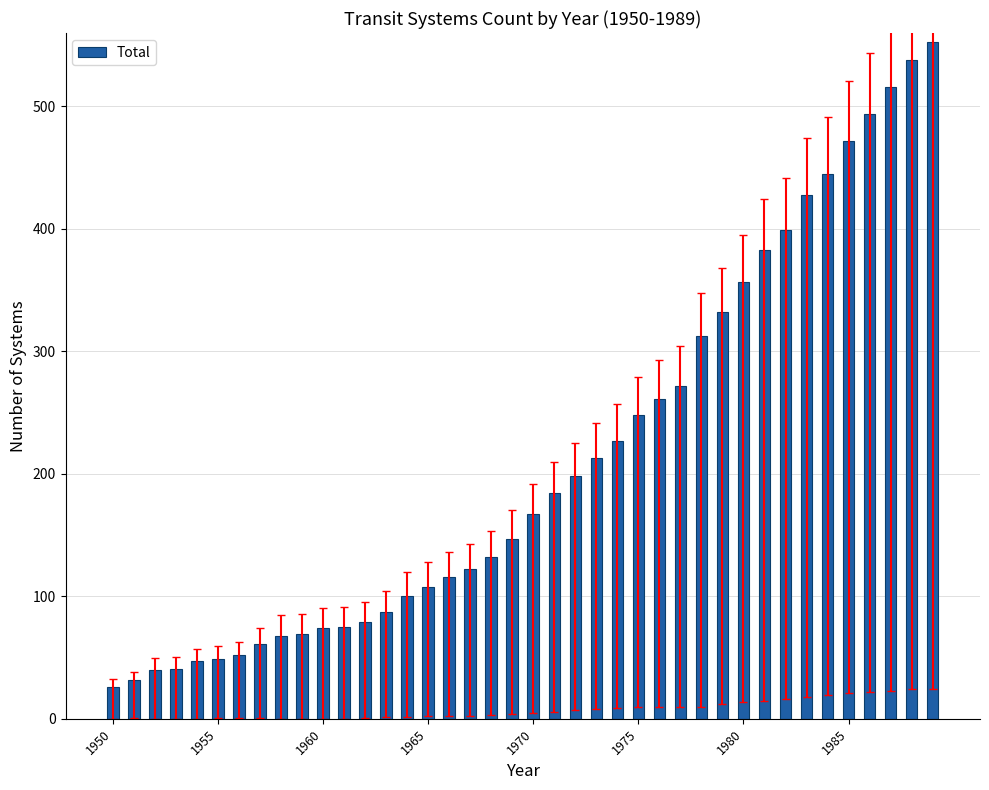

What is the difference between the second highest and second lowest values?

506